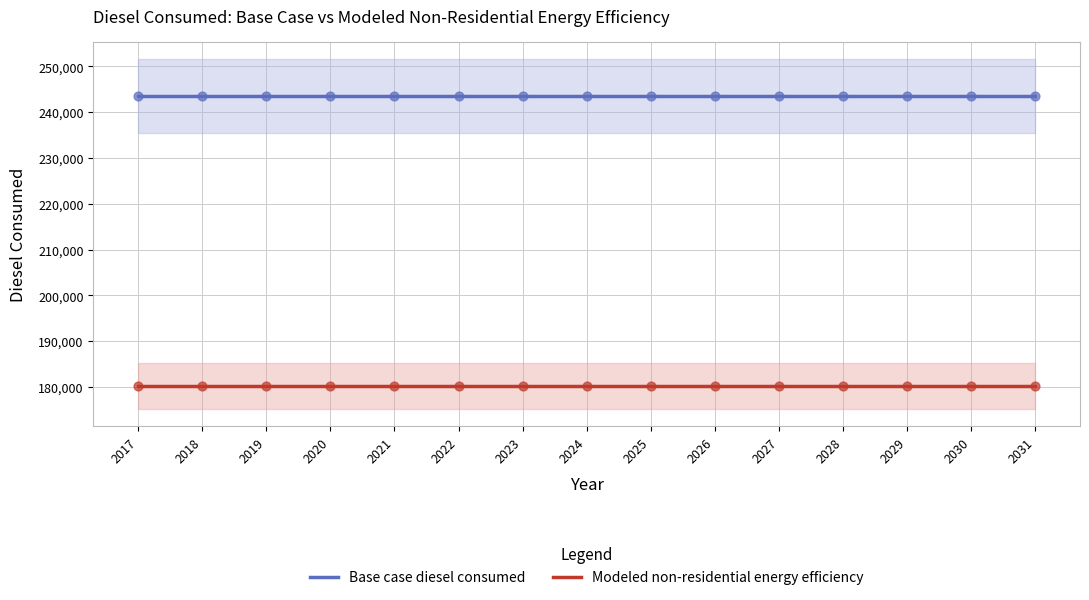

Which series reaches the minimum Y coordinate?

Modeled non-residential energy efficiency